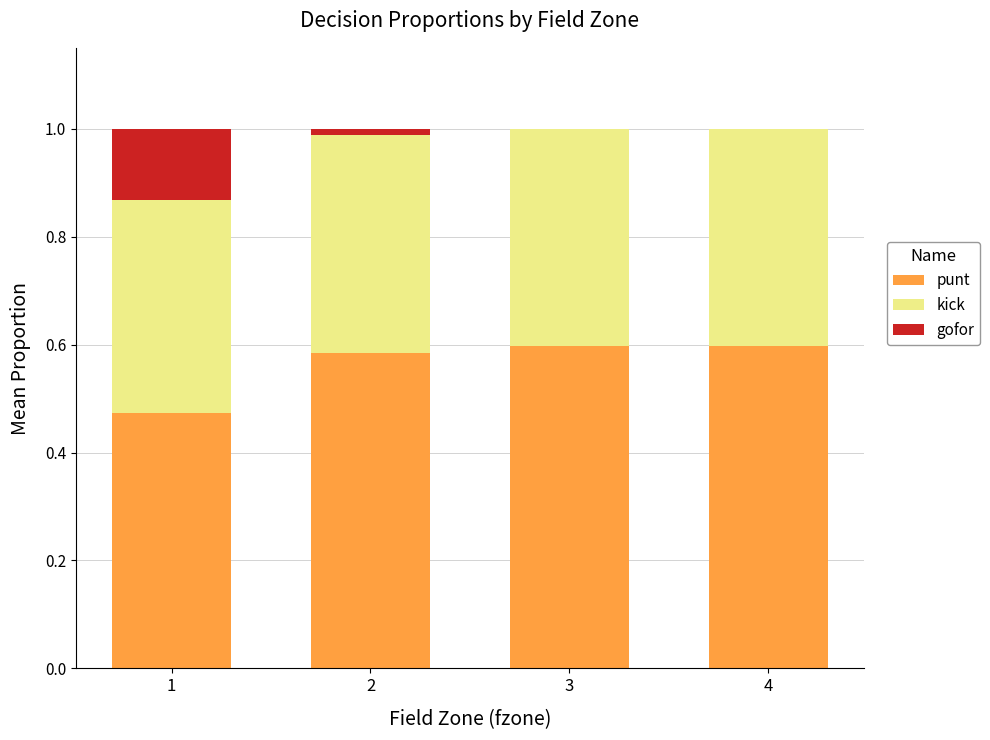

What is the total value across all series at 3?

1.0